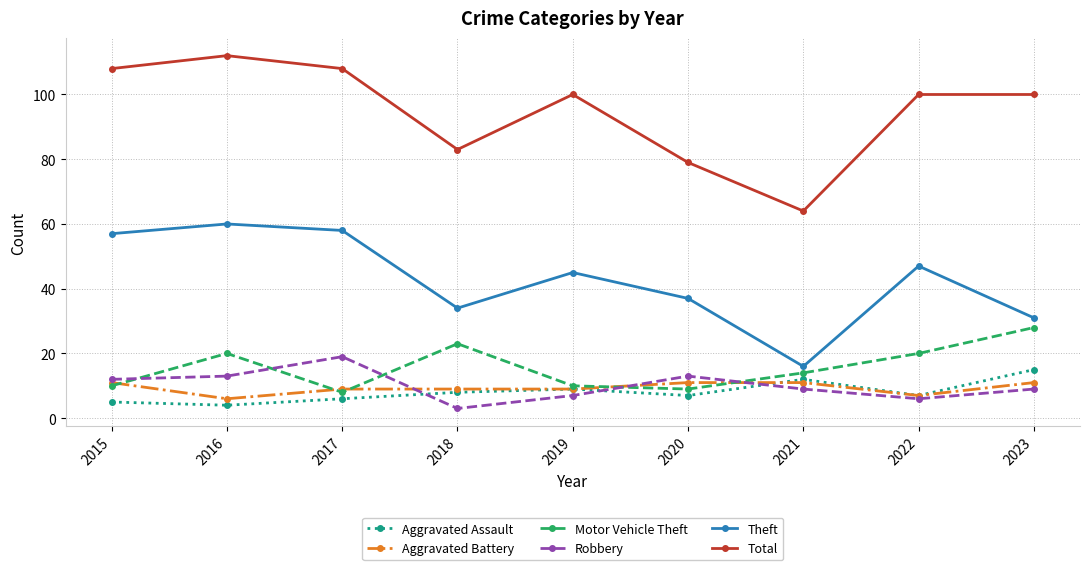

Is the value of Robbery at 2020 greater than the value of Total at 2018?

No